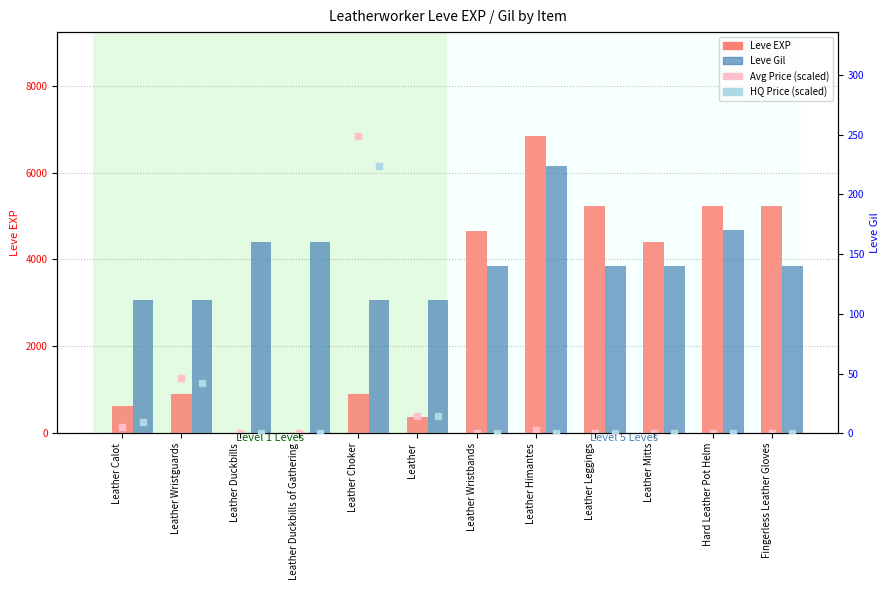

Which series reaches the maximum Y coordinate?

Avg Price (scaled)